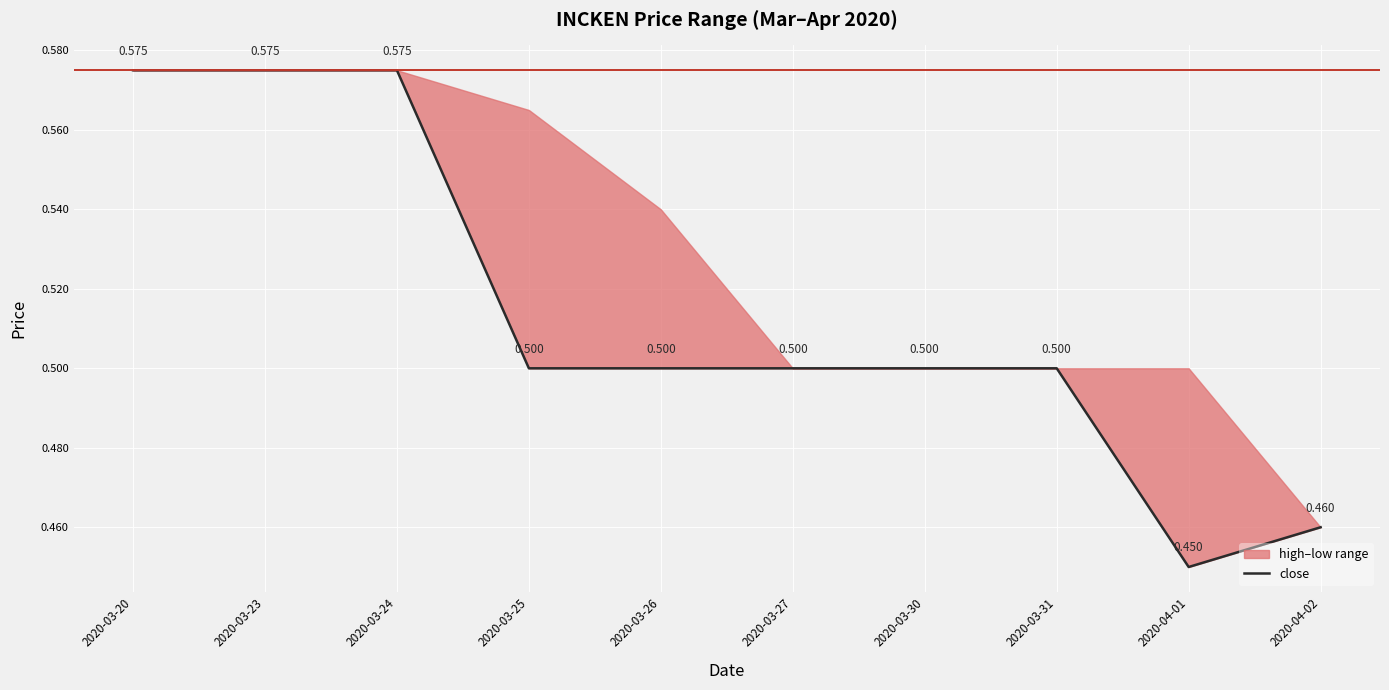

Which label corresponds to the largest value in the chart?

2020-03-20